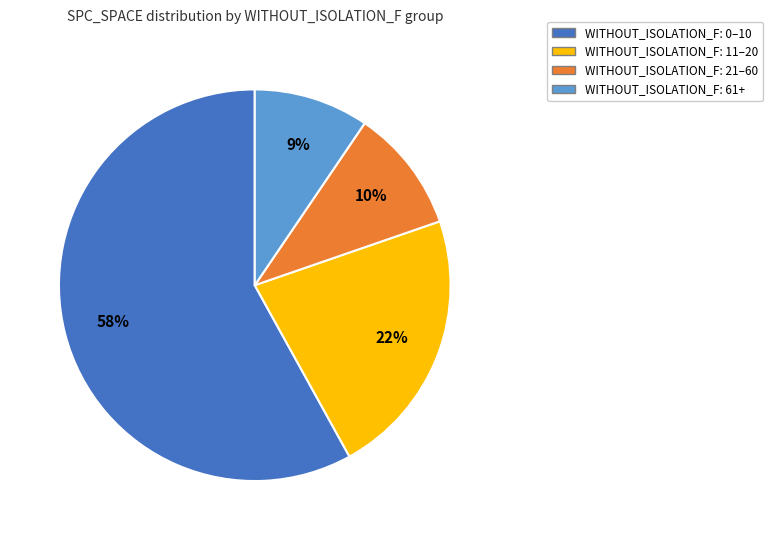

To the nearest percent, what is the difference between the largest and smallest slice percentages?

49%